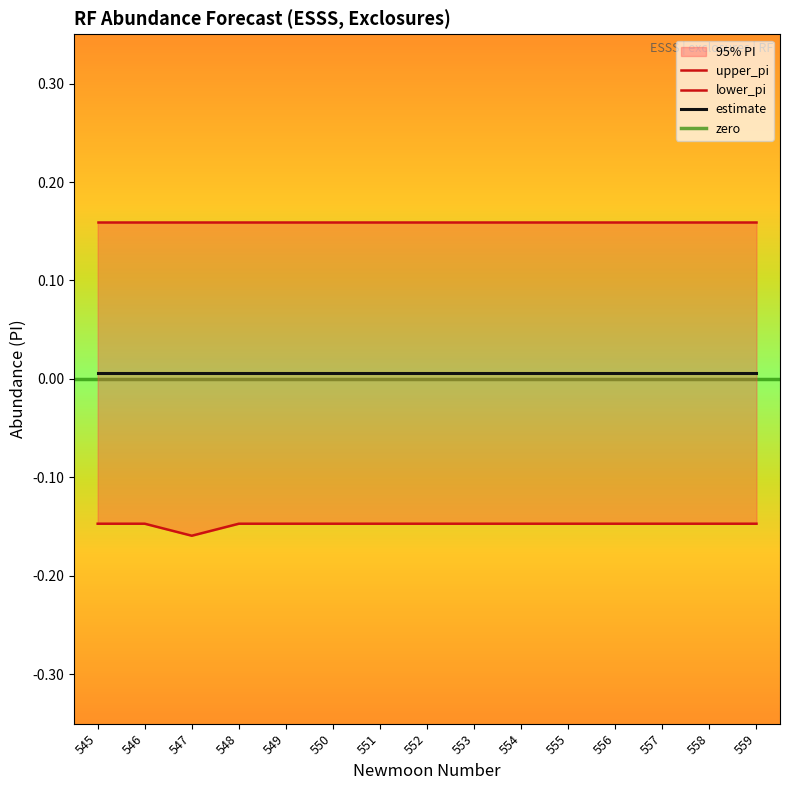

True or false: upper_pi has a value of 0.2 at 549.

True